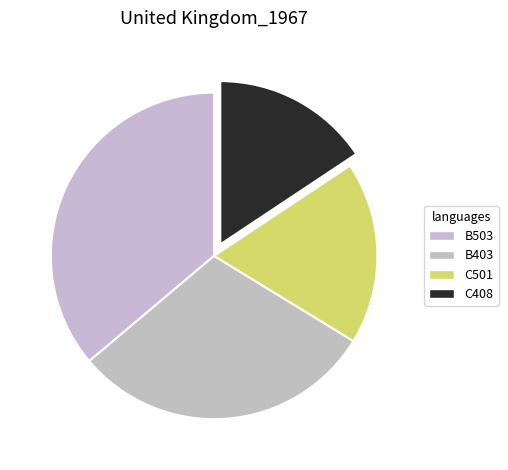

Does C501 account for over 50% of the chart?

No